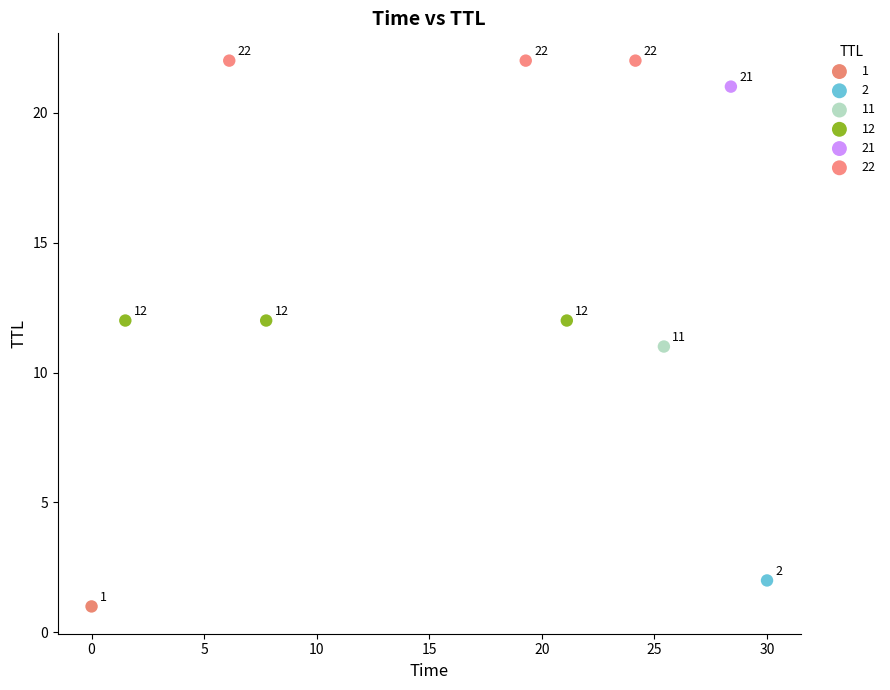

What are all the series names shown in the legend?

1, 2, 11, 12, 21, 22